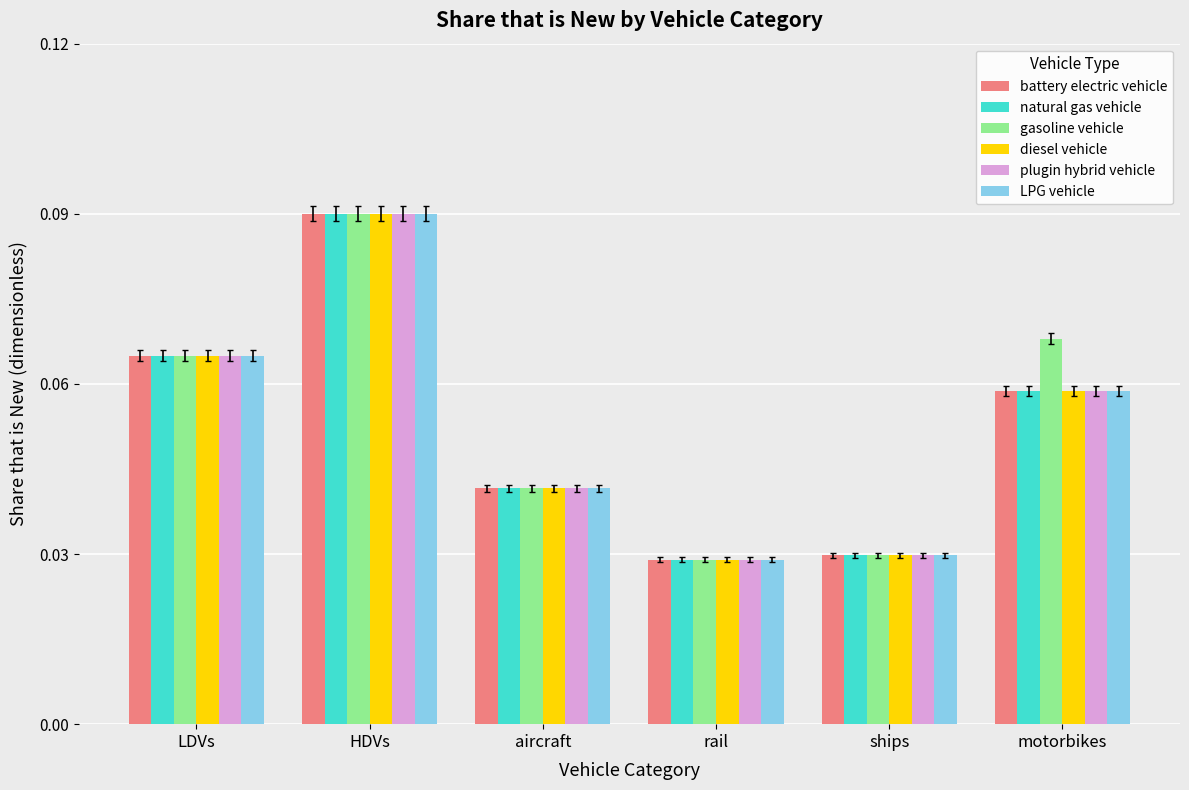

Count the natural gas vehicle values in the range 0 to 1.

6